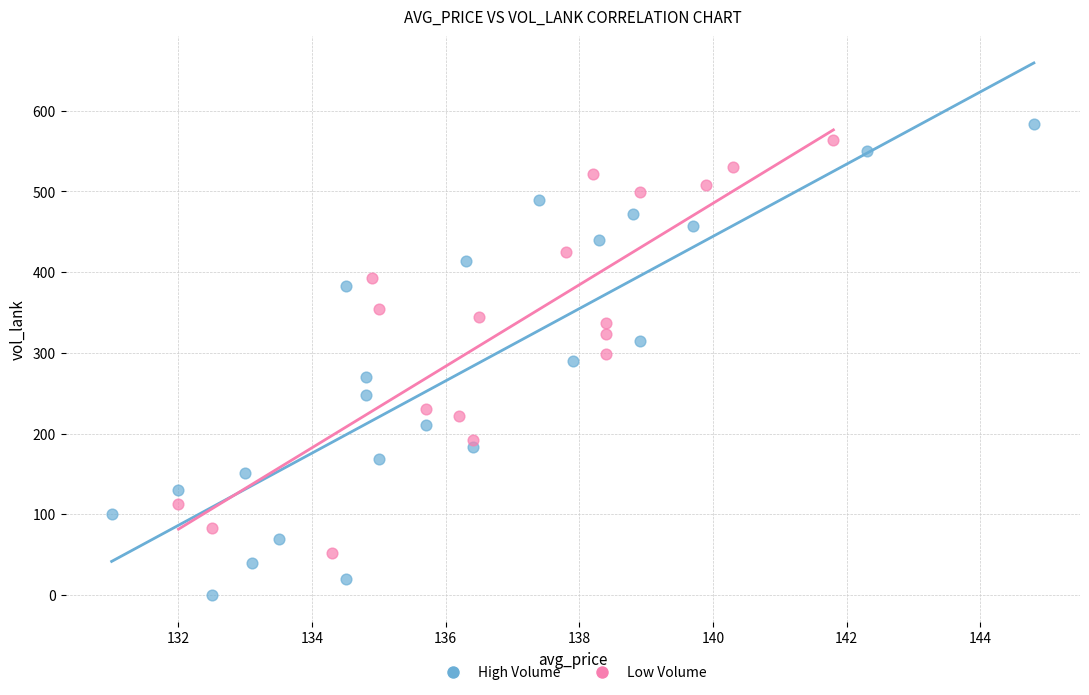

Which series has the widest spread of Y values?

High Volume